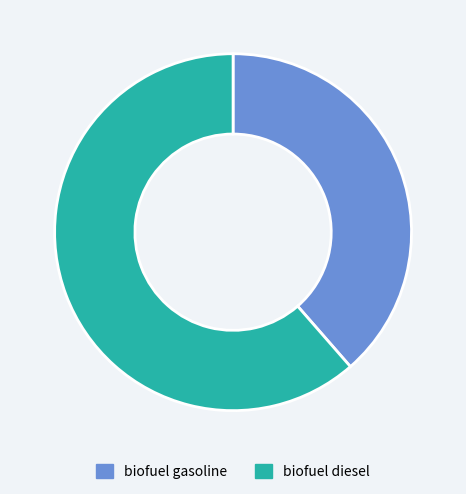

Rank the categories by value from highest to lowest.

biofuel diesel, biofuel gasoline